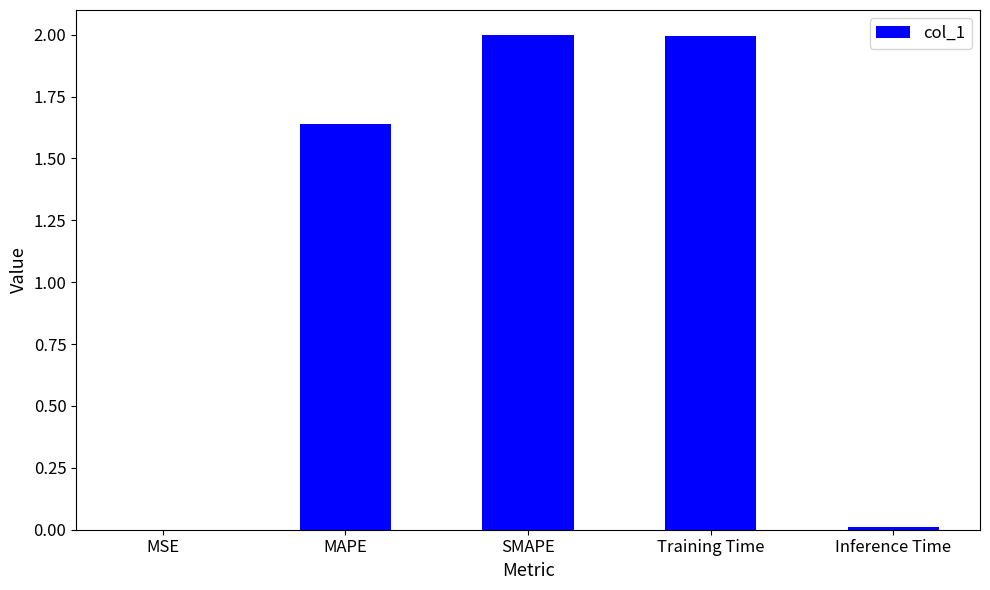

True or false: the data shows 2.0 at Training Time.

True